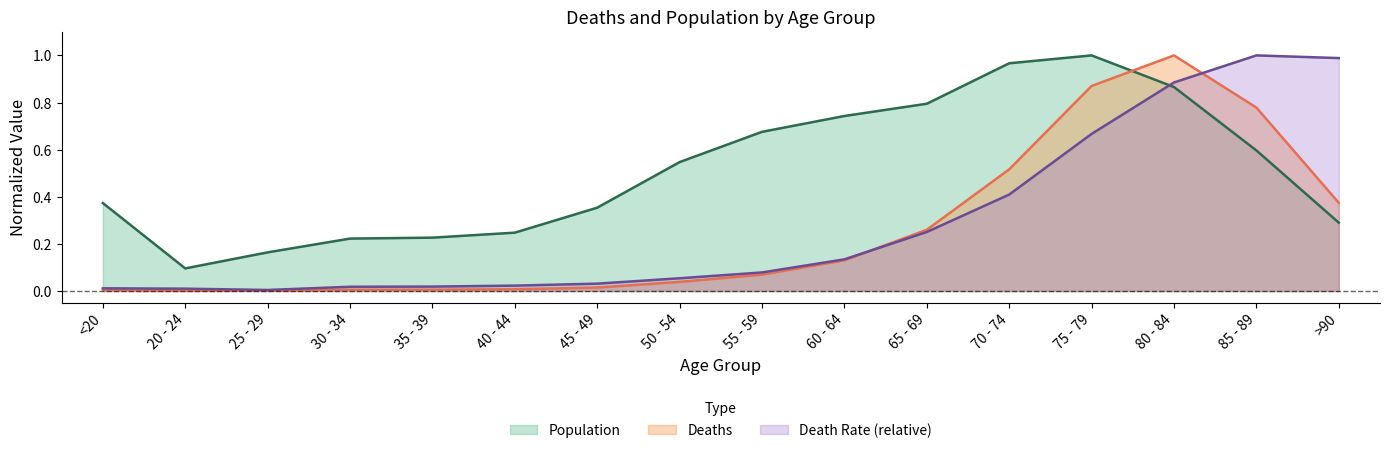

Where is the first local maximum for Population?

75 - 79